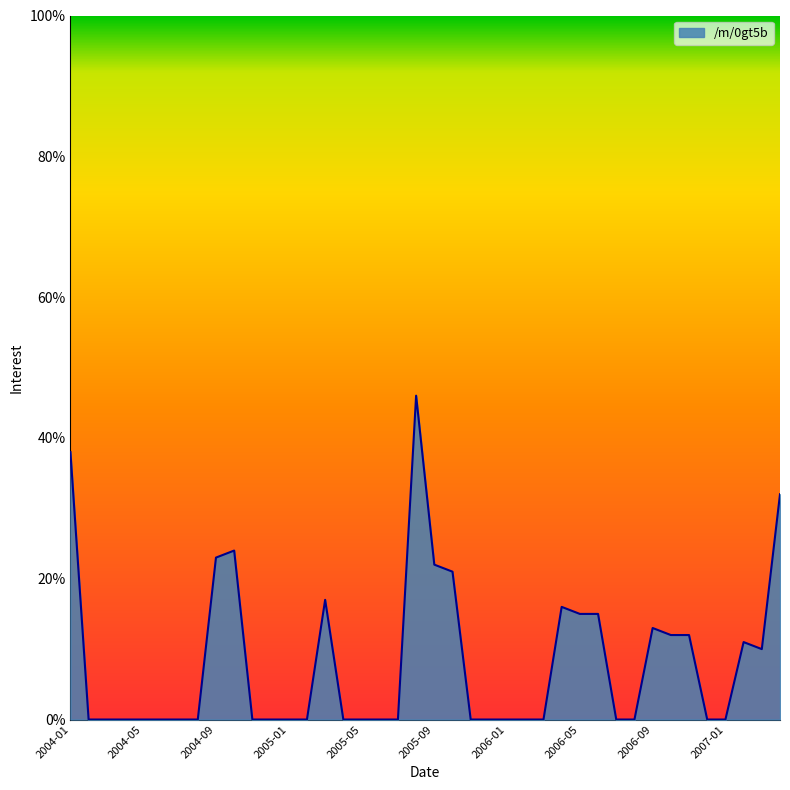

What is the value of the 28th point from the left?

16